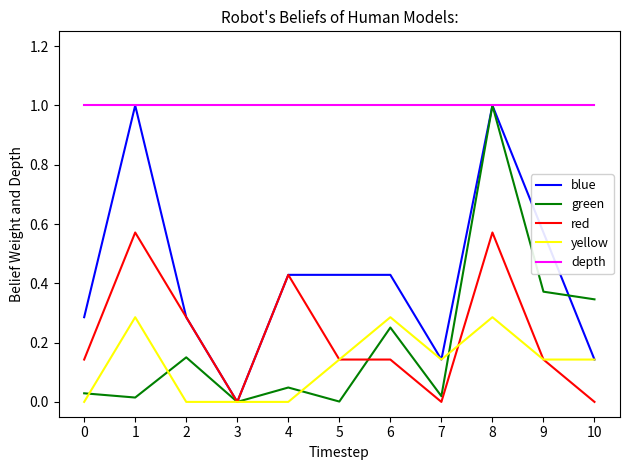

True or false: red and green cross at least once.

True